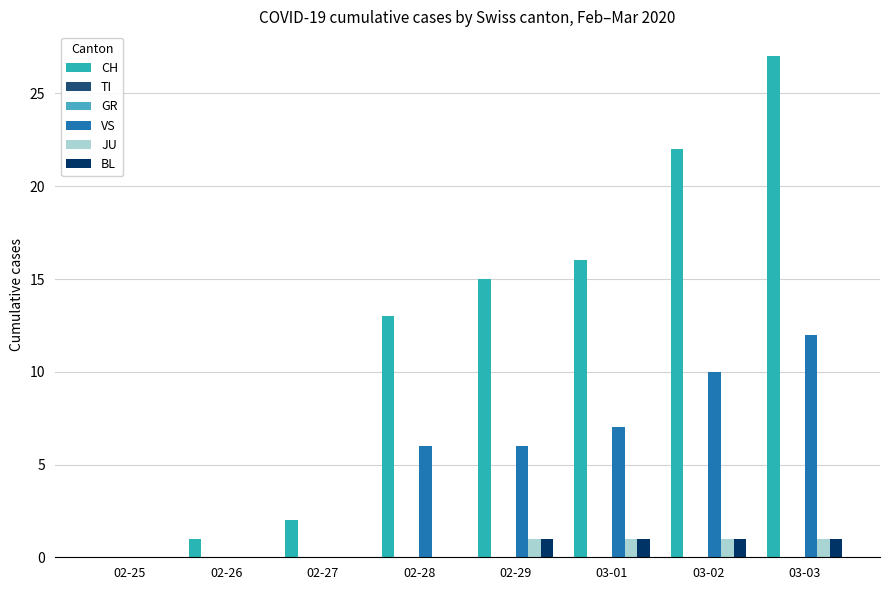

At which category is the sum across all series the highest?

03-03